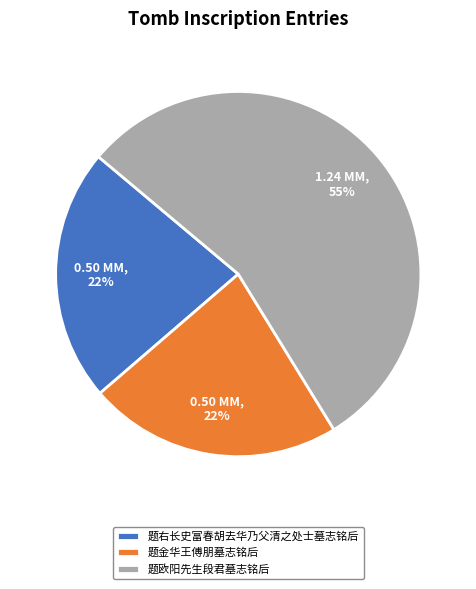

How many slices are in this pie chart?

3